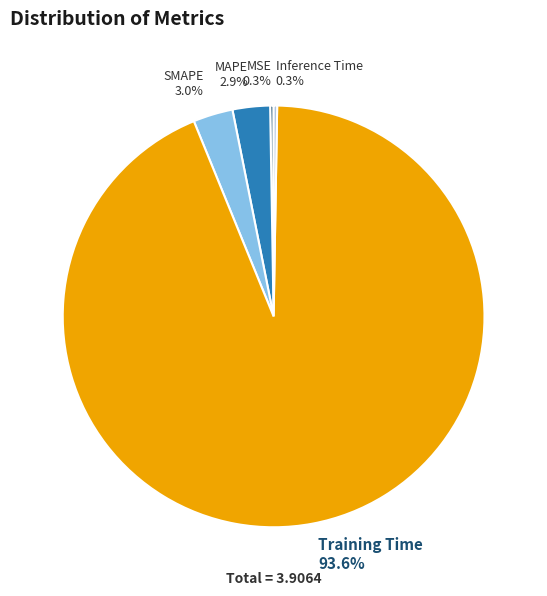

Which category accounts for the majority?

Training Time